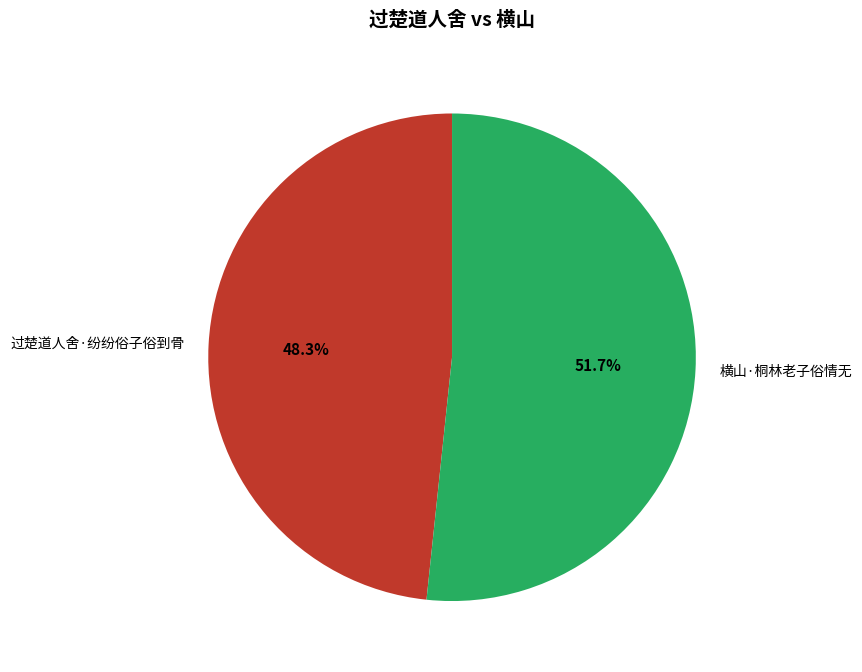

Is there any slice that represents more than half of the pie?

Yes